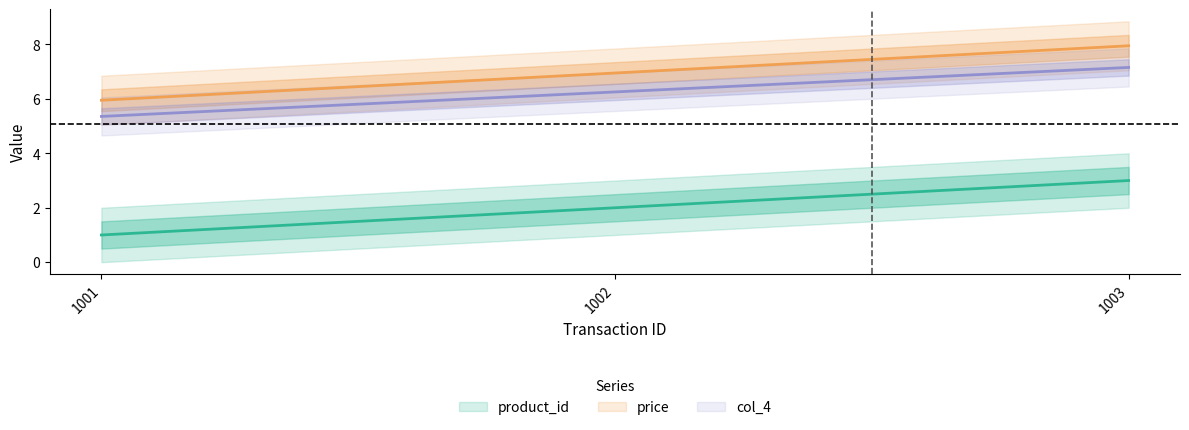

What is the difference between the maximum and minimum values in the product_id series?

2.0